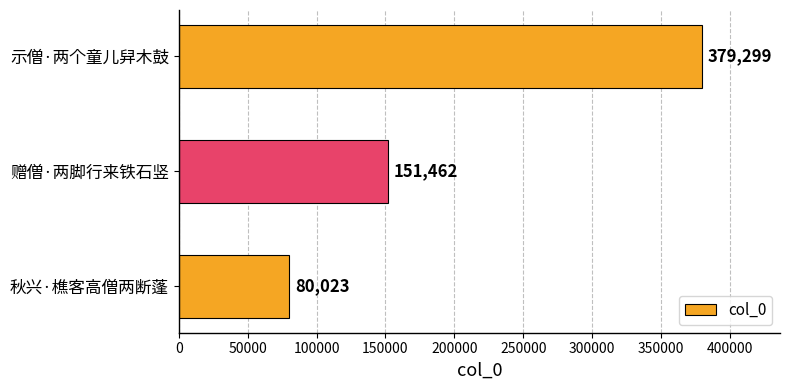

Which has a higher value, 示僧·两个童儿舁木鼓 or 赠僧·两脚行来铁石竖?

示僧·两个童儿舁木鼓